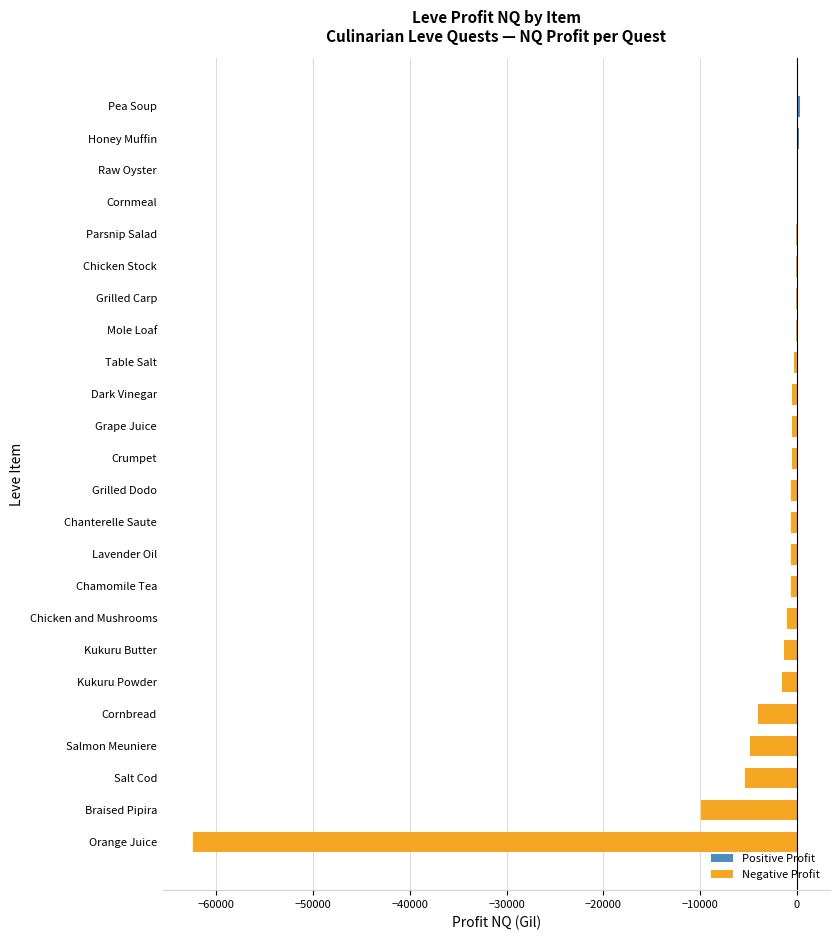

Is it true that the value at Salmon Meuniere is -4868.0?

True